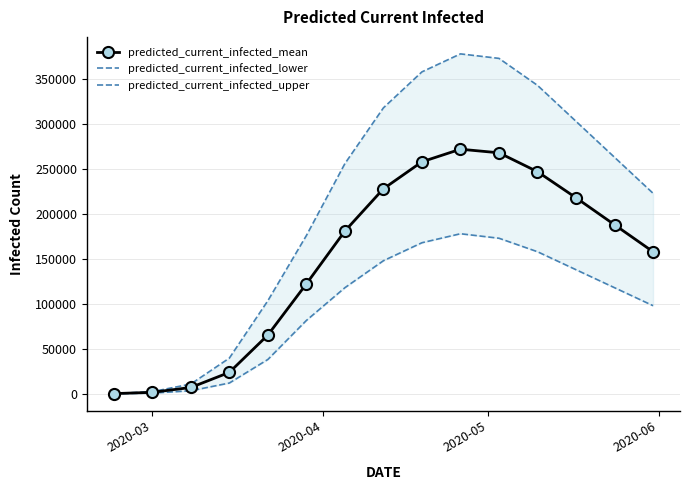

True or false: predicted_current_infected_mean and predicted_current_infected_upper intersect in this chart.

False